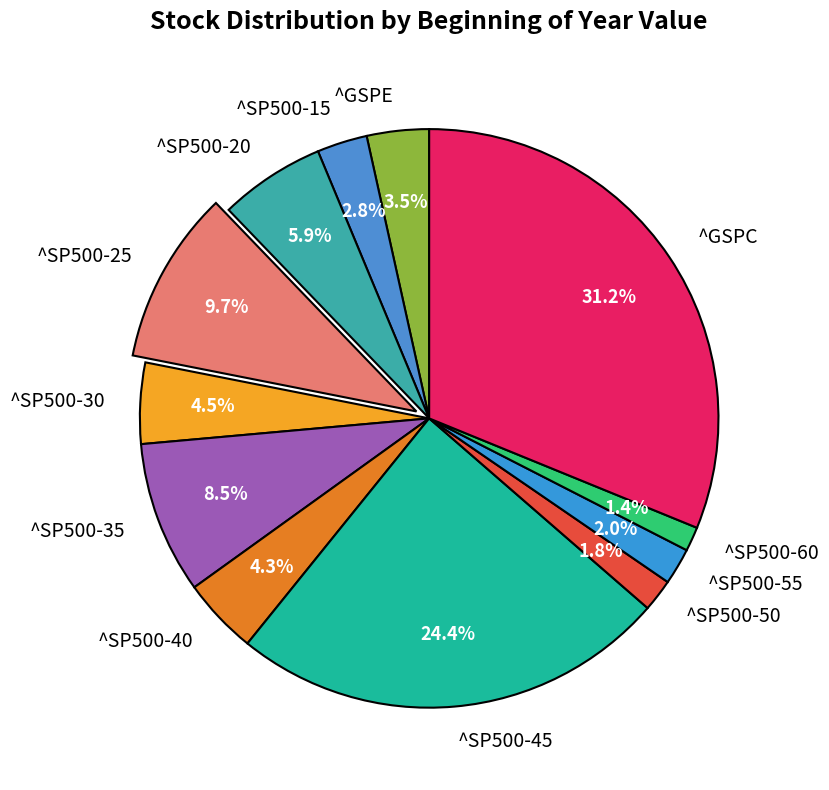

To the nearest percent, what portion does ^SP500-45 represent?

24%